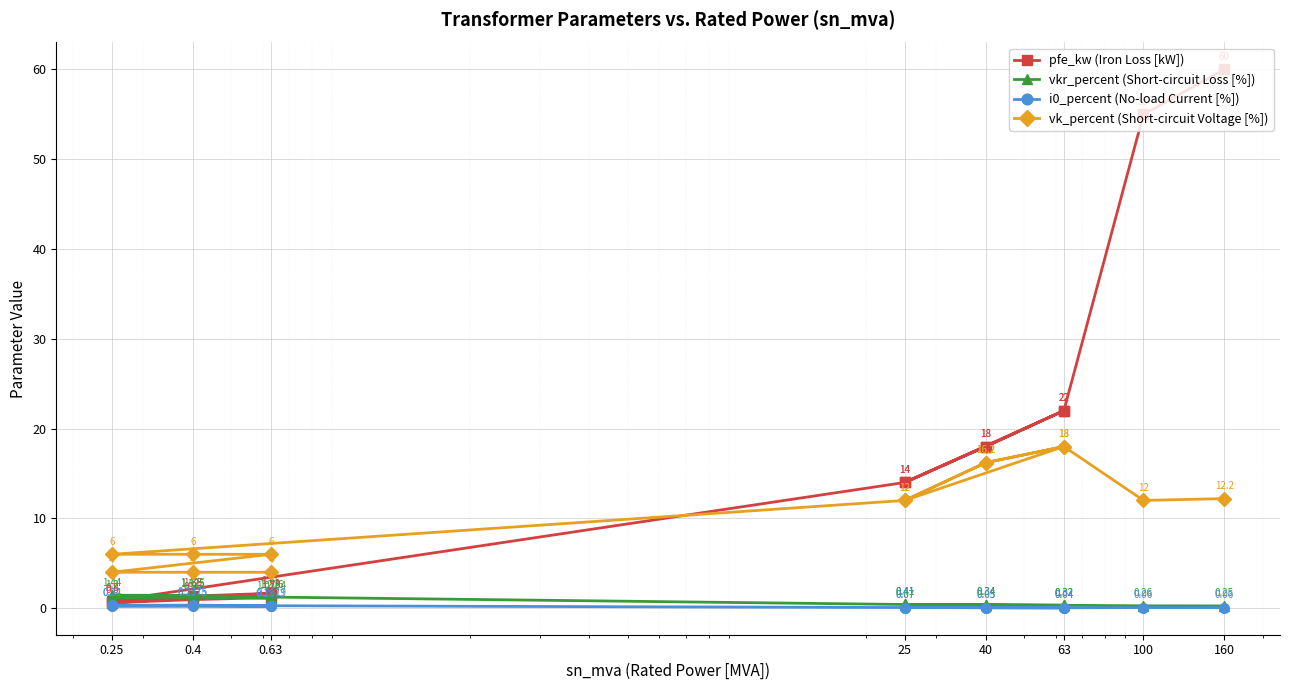

Which series has the widest spread of values?

pfe_kw (Iron Loss [kW])